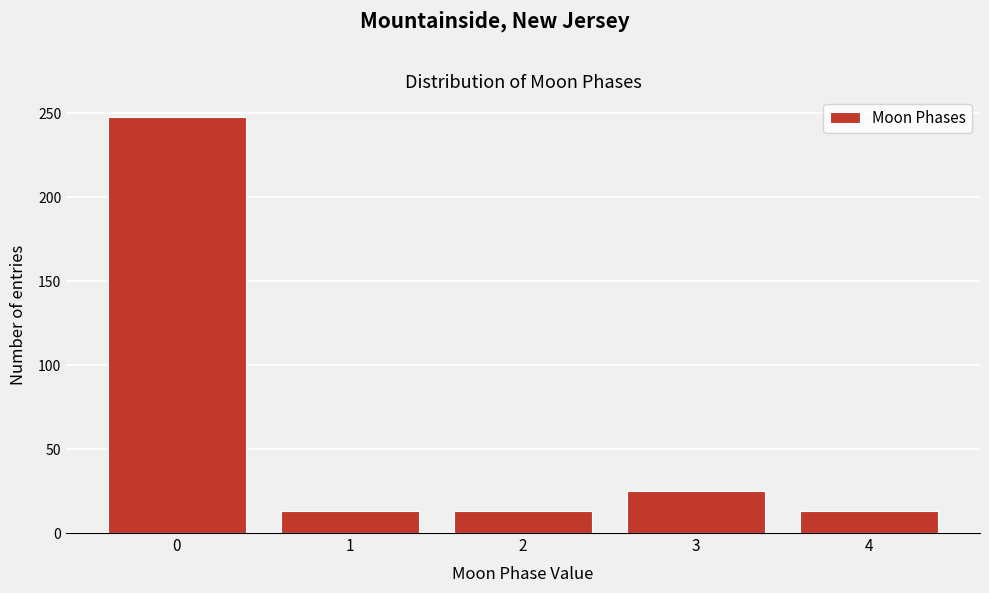

Reading right to left, extract all data points from this chart.

4=13	3=25	2=13	1=13	0=248